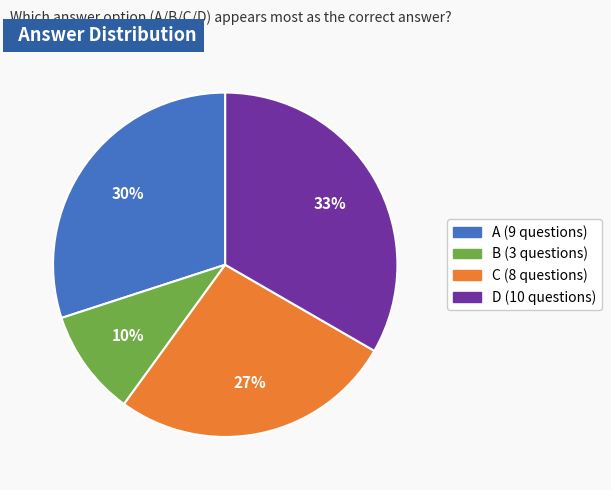

Combined, do D and C account for over 50%?

Yes